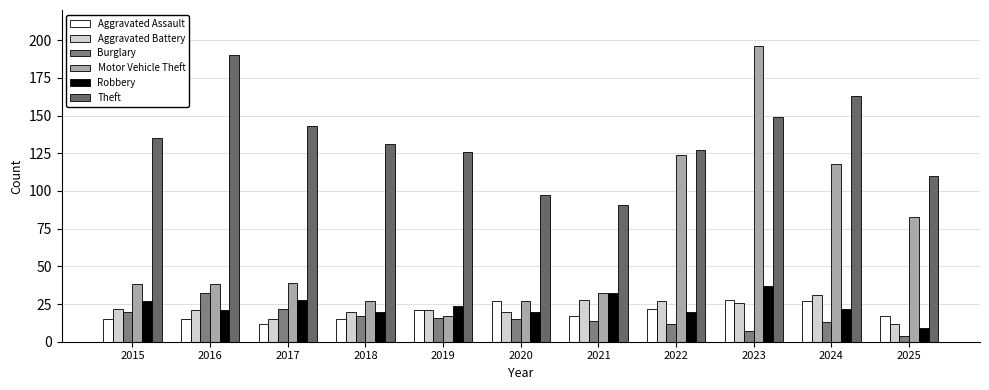

Is the value of Burglary at 2018 greater than the value of Robbery at 2018?

No